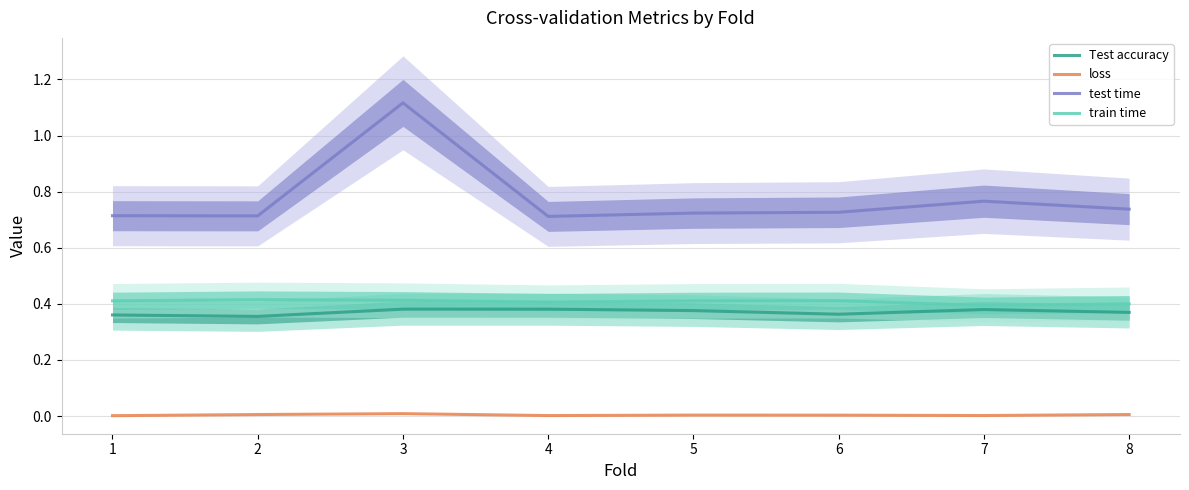

At which label does Test accuracy reach its peak?

3